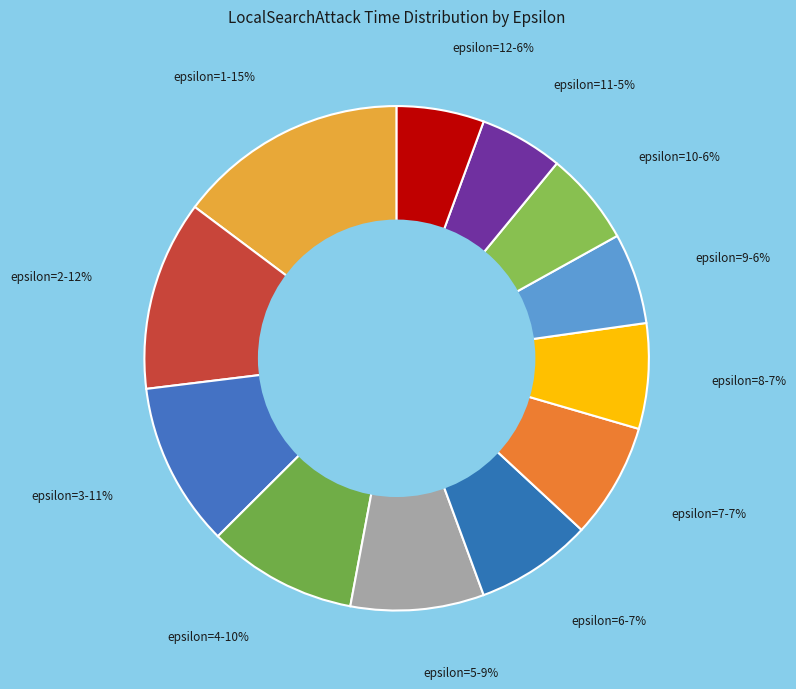

How many segments does this pie chart have?

12